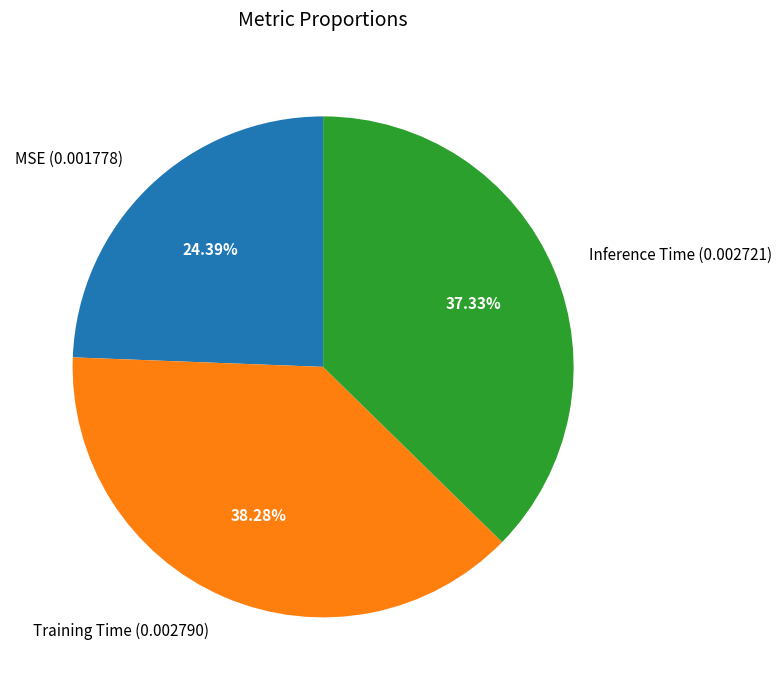

Count the number of slices in the pie.

3